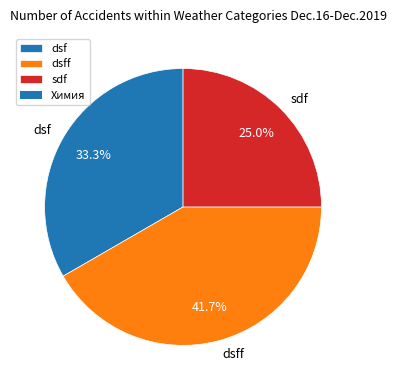

True or false: dsf accounts for 33% of the total.

True